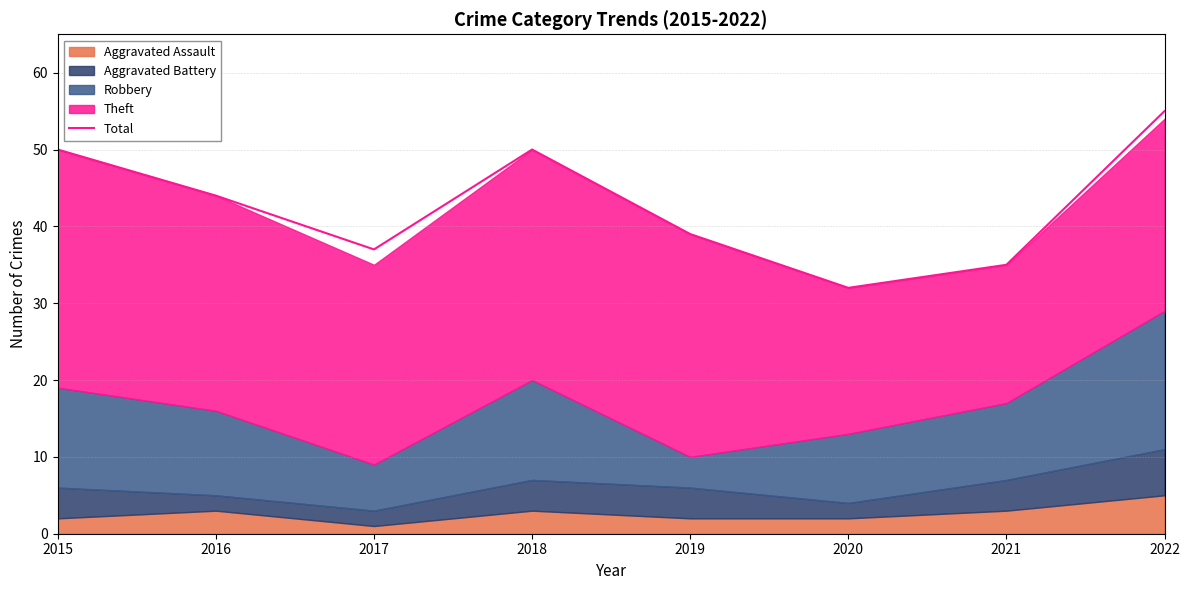

Does the chart display data point markers on the line(s)?

No